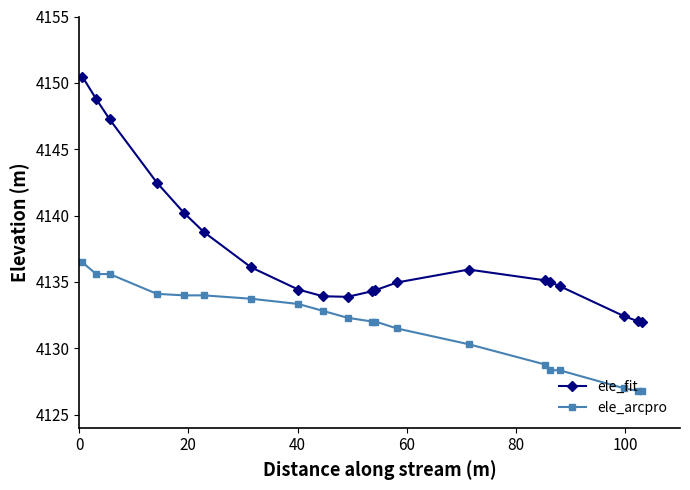

True or false: ele_arcpro and ele_fit cross at least once.

False